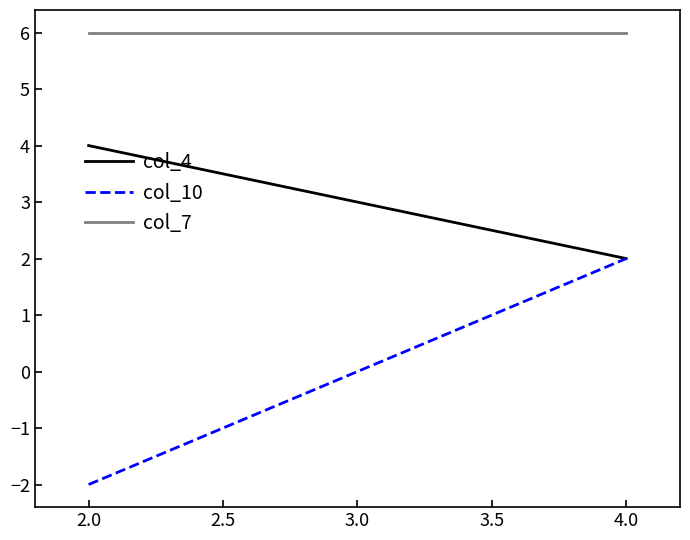

Rank the series by their maximum value, from lowest to highest.

col_10, col_4, col_7